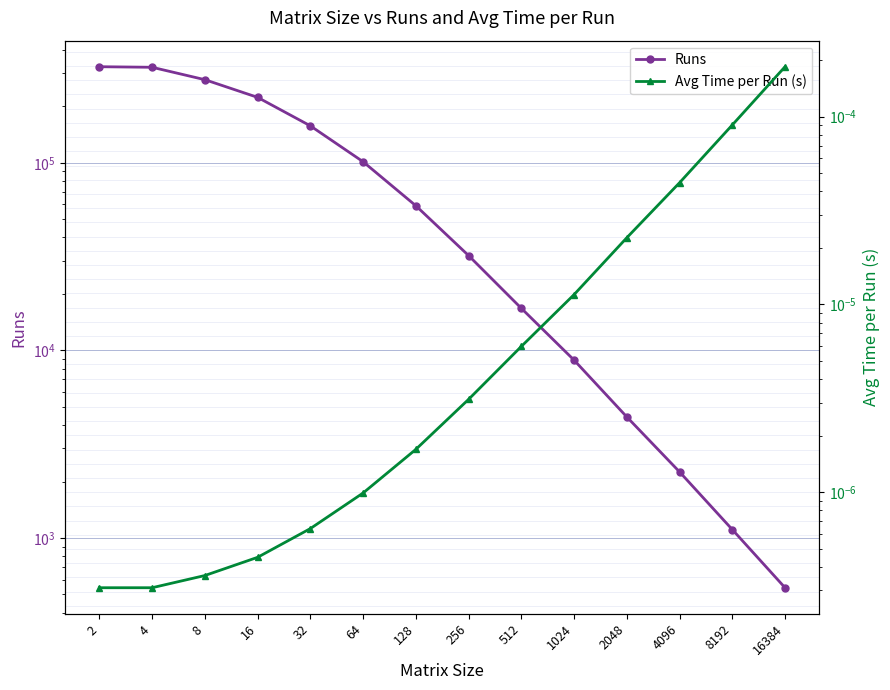

What is the difference between the maximum and minimum values in the Runs series?

324500.0